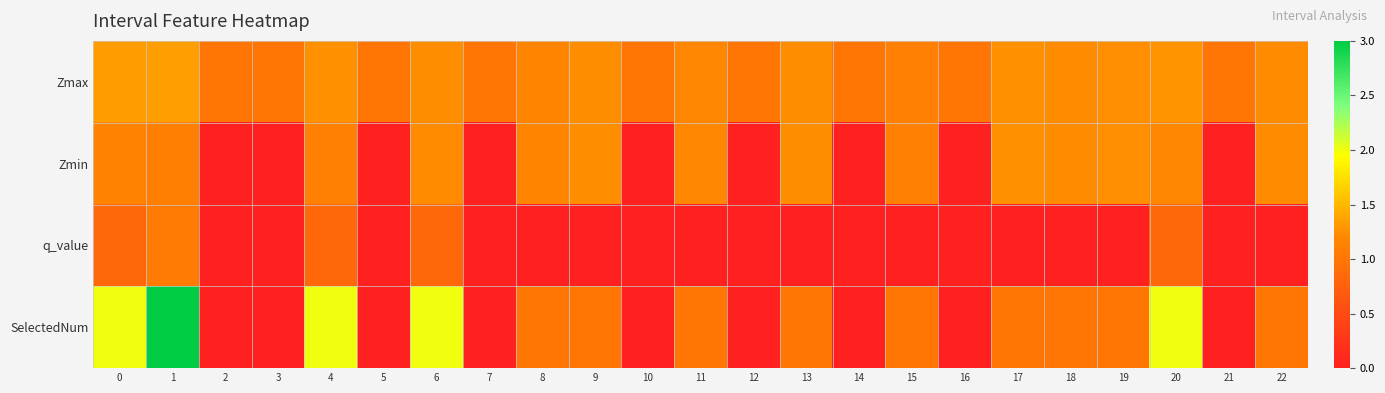

Rank the series by their maximum value, from highest to lowest.

SelectedNum, Zmax, Zmin, q_value